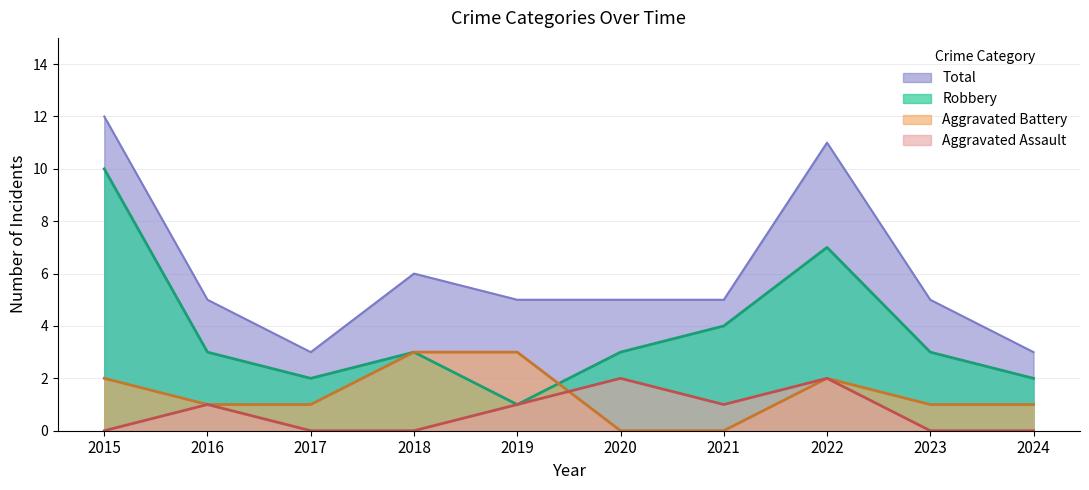

The value of Total at 2018 is 8. True or false?

False